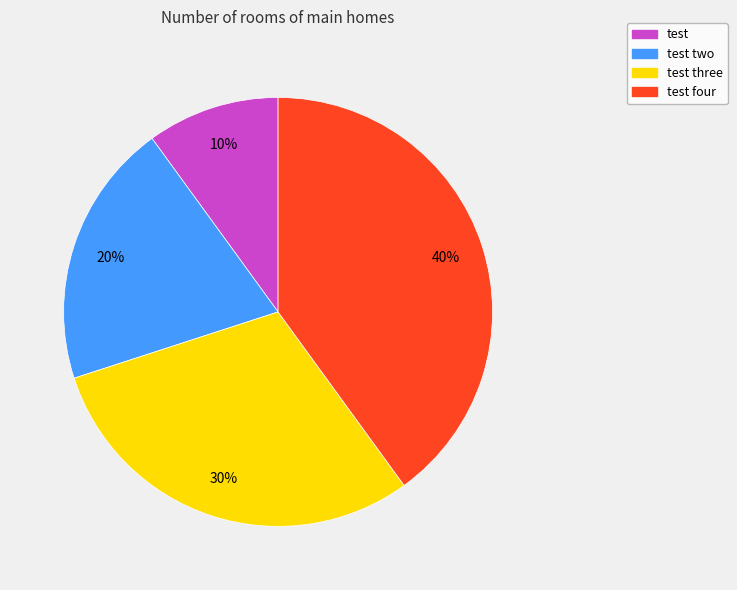

Approximately how many times larger is the value at test four compared to test three?

1.3